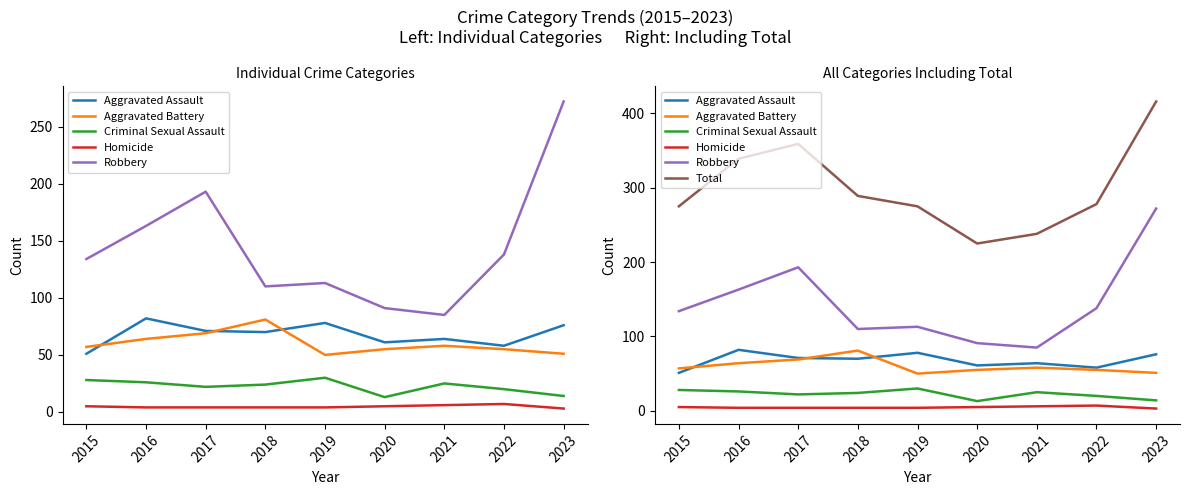

What is the spread (max minus min) of values at 2016?

335